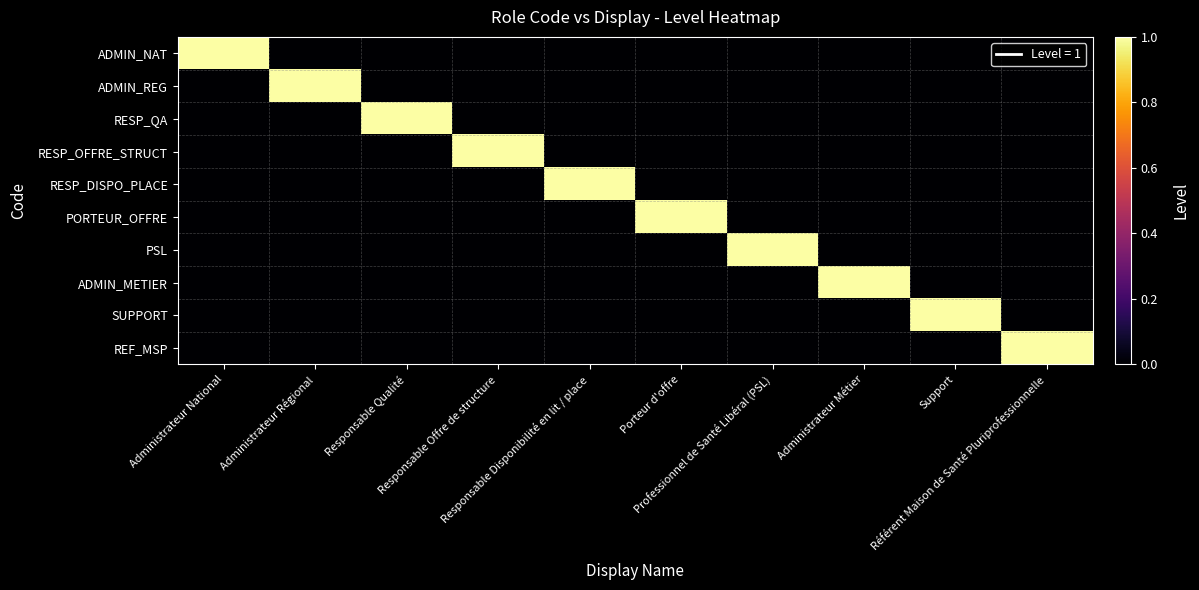

Count the number of categories in the chart.

10